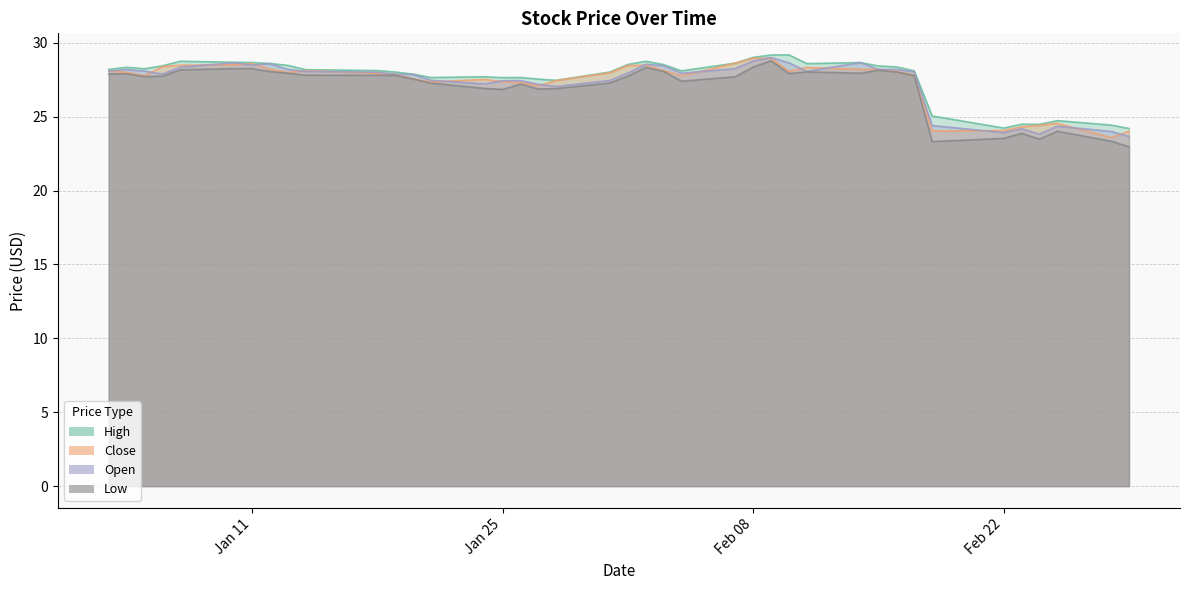

How many data points does each series have?

40